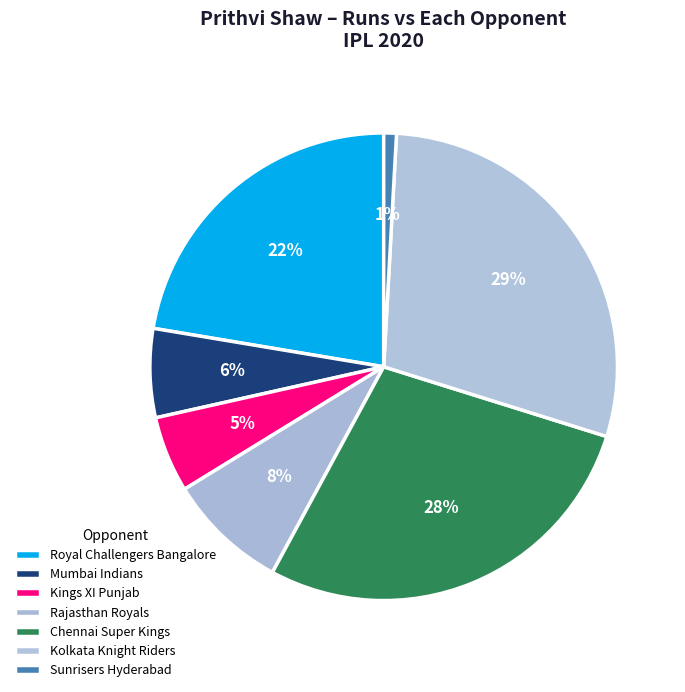

How much of the chart is everything except Rajasthan Royals?

91.7%